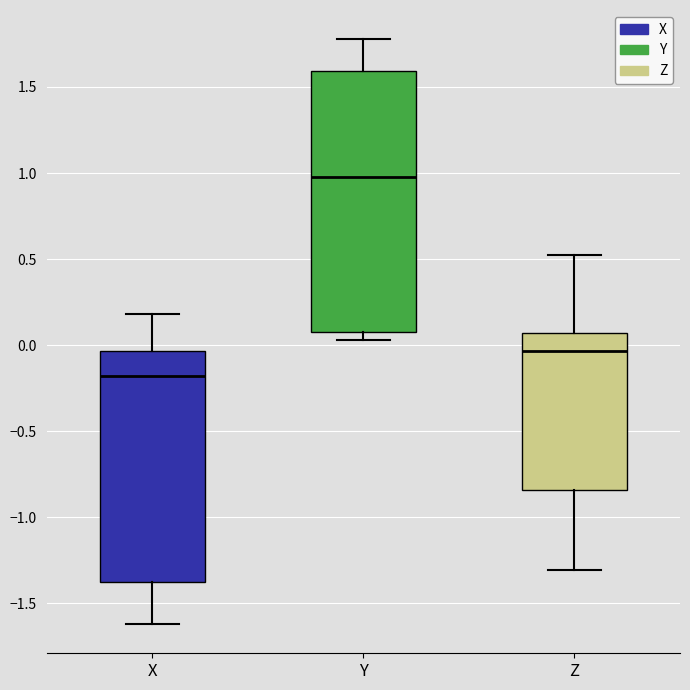

Reading left to right, read every box against the y-axis: the position of its median line, the range the box covers, and the ends of its whiskers. The values are not printed on the chart, so give them approximately, as read against the axis.

X: median -0.20, box -1.35 to -0.05, whiskers -1.60 to 0.20
Y: median 0.95, box 0.10 to 1.60, whiskers 0.05 to 1.80
Z: median -0.05, box -0.85 to 0.05, whiskers -1.30 to 0.50